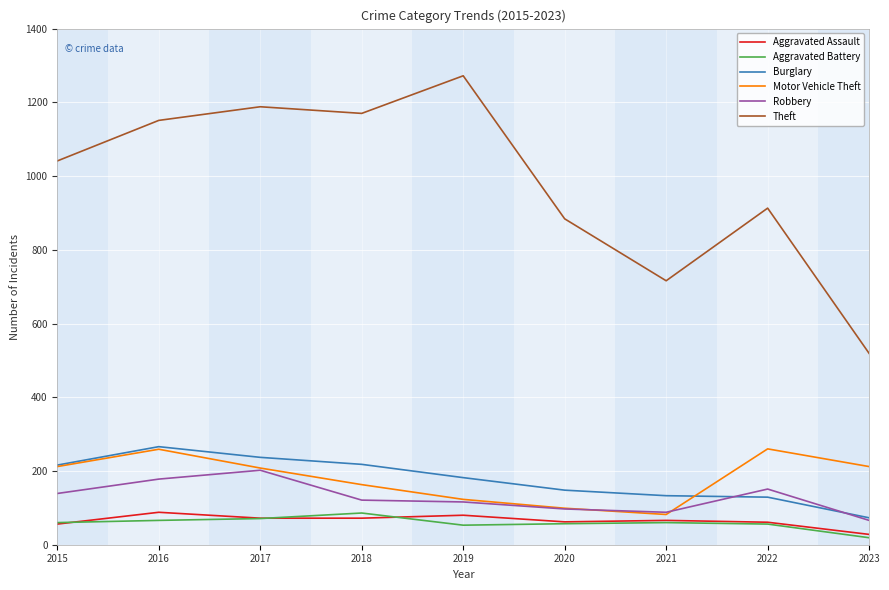

What is the total value across all series at 2022?

1570